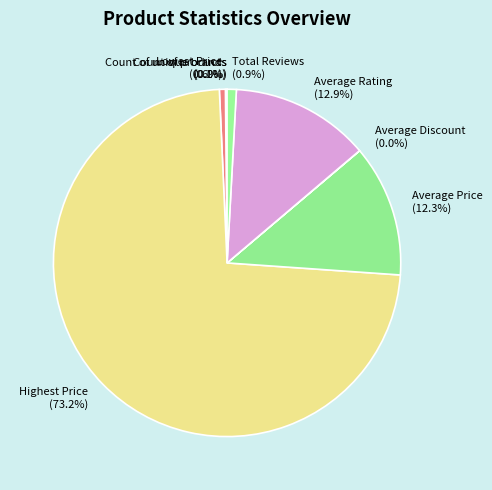

What is the total percentage of Total Reviews and Average Rating?

13.8%